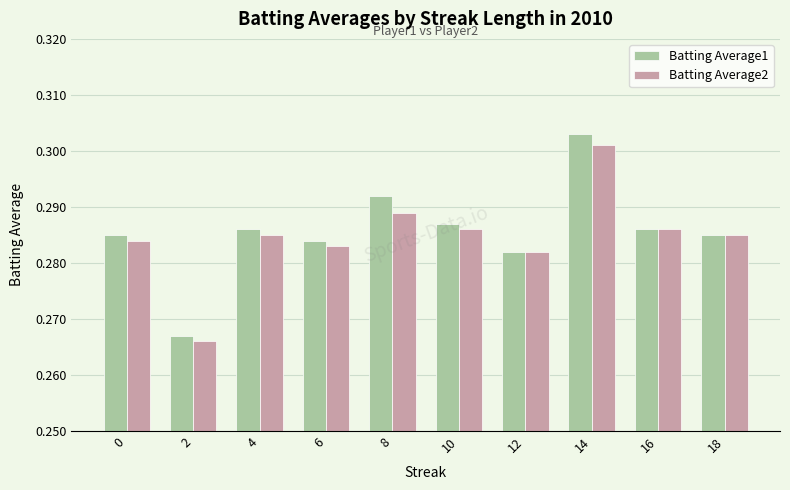

Which series has the widest spread of values?

Batting Average1